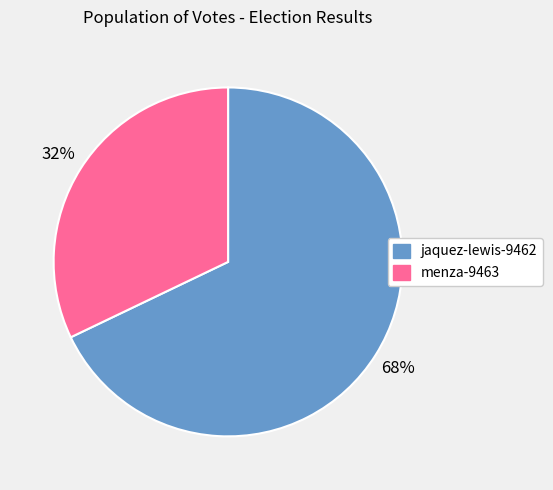

Does menza-9463 account for over 50% of the chart?

No